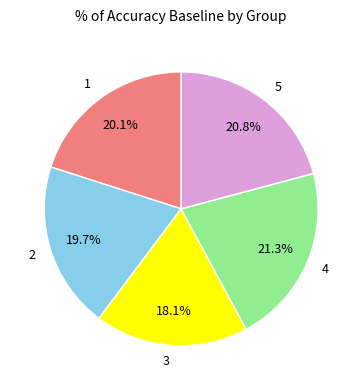

Is there any slice that represents more than half of the pie?

No